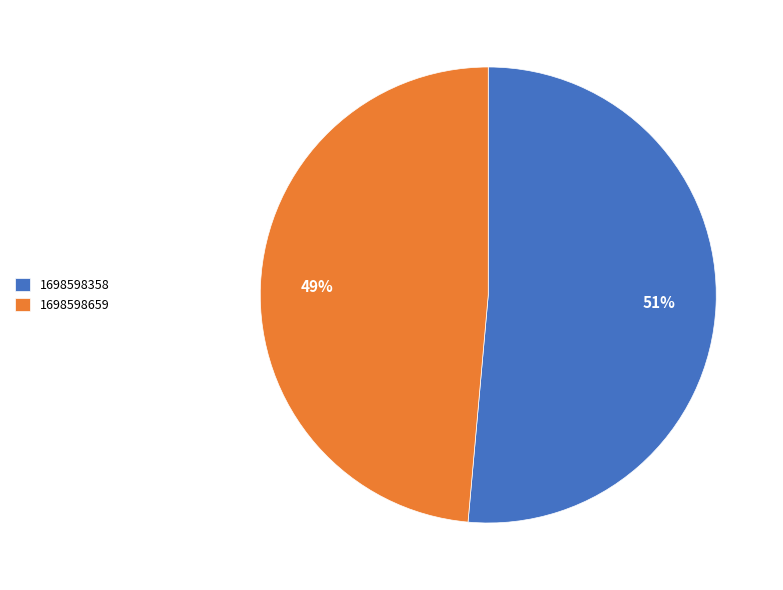

Which has a higher value, 1698598659 or 1698598358?

1698598358